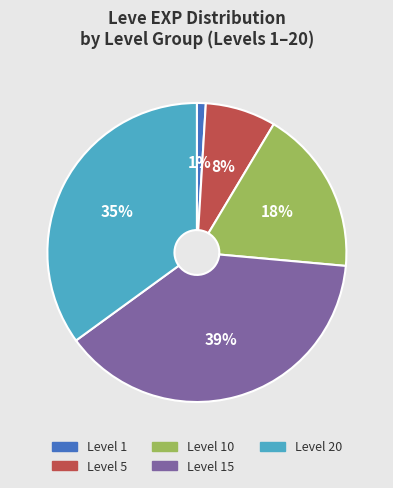

Is there a majority slice in this chart?

No